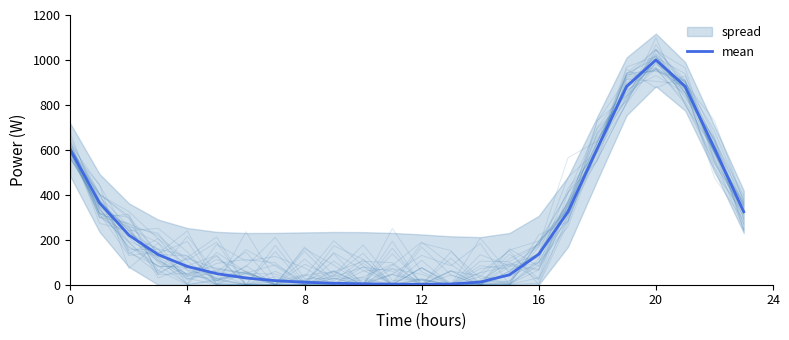

What is the average value?

264.4